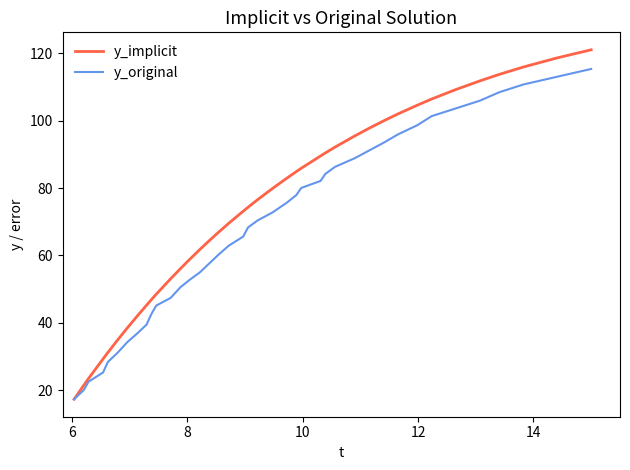

Which series has the widest spread of values?

y_implicit